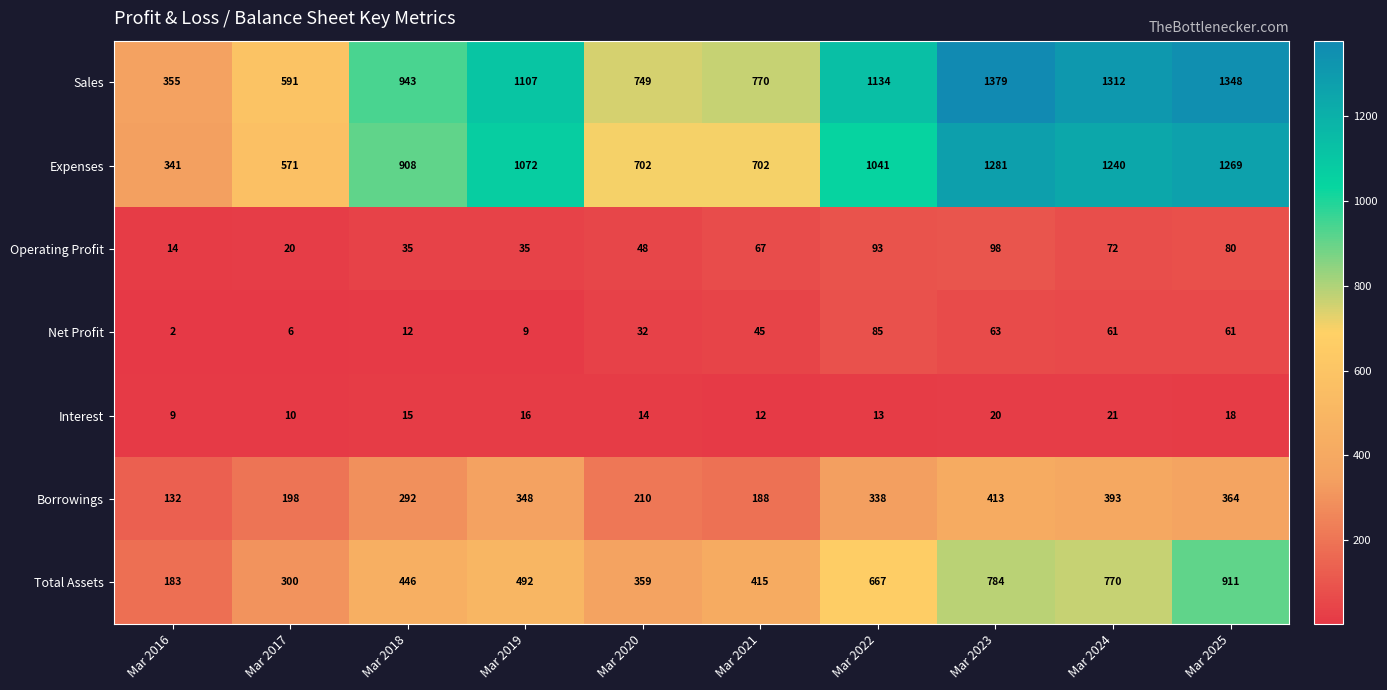

What is the approximate value of Operating Profit at Mar 2022, to the nearest 10?

90